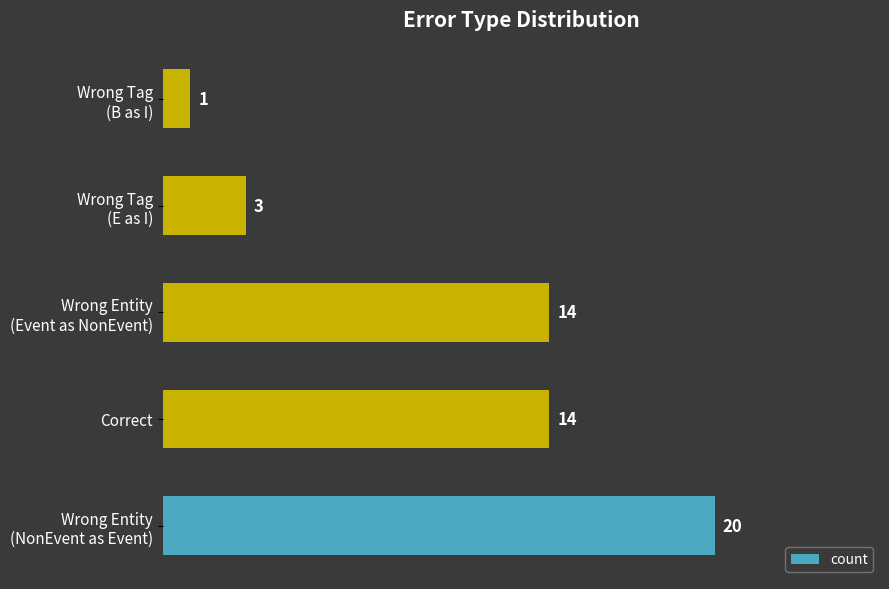

Reading bottom to top, what are all the values shown in this chart?

20	14	14	3	1